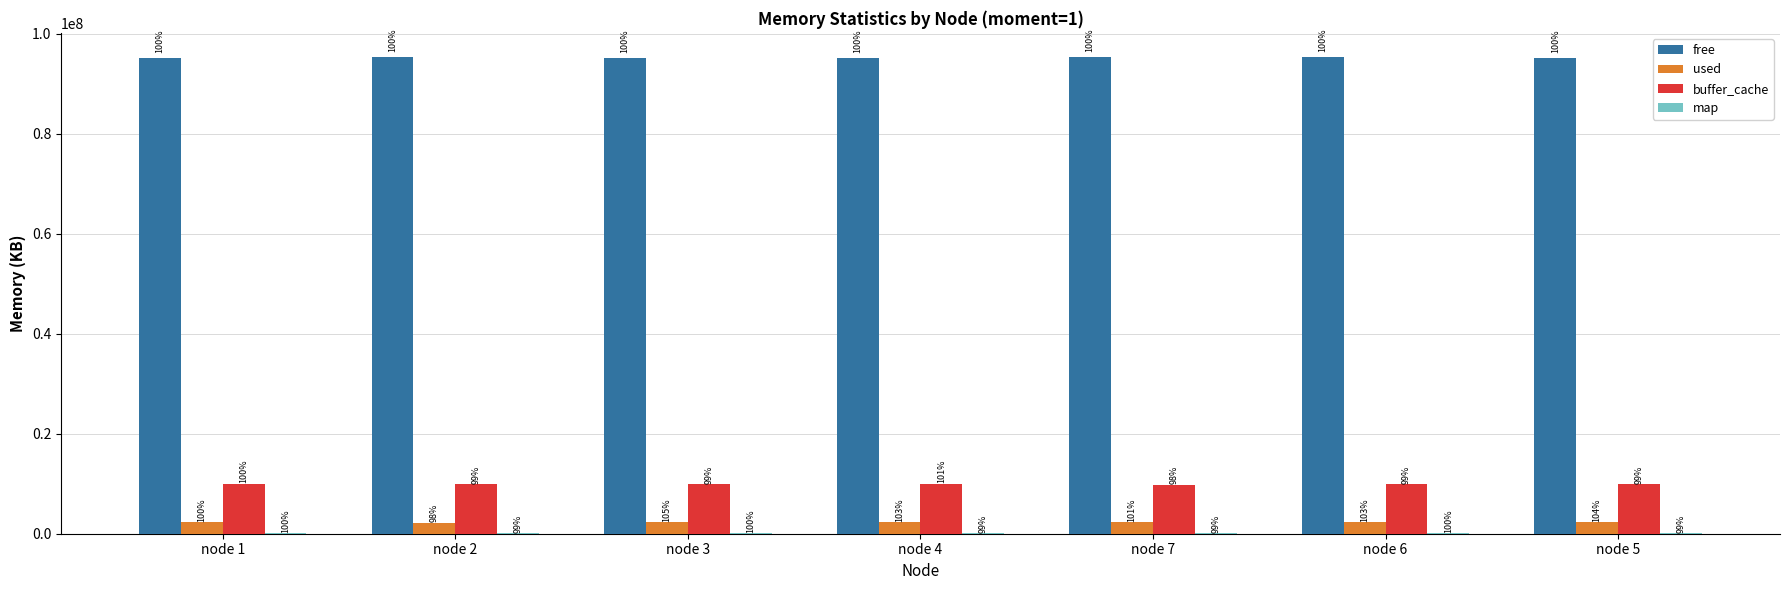

The buffer_cache series shows 9899472 at node 2. True or false?

True